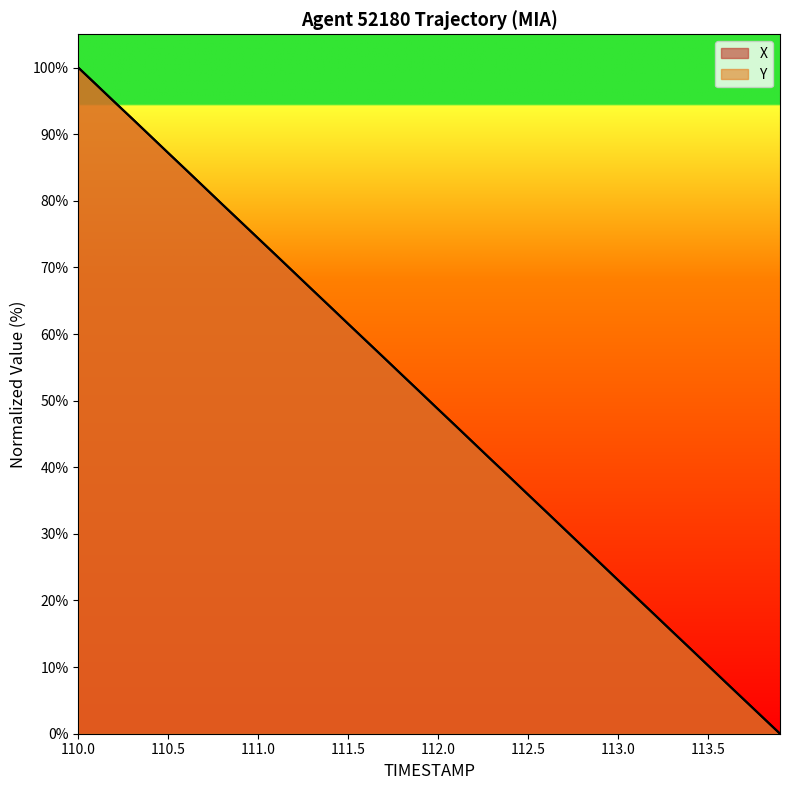

After their last crossing, which series has the higher values: Y or X?

Y